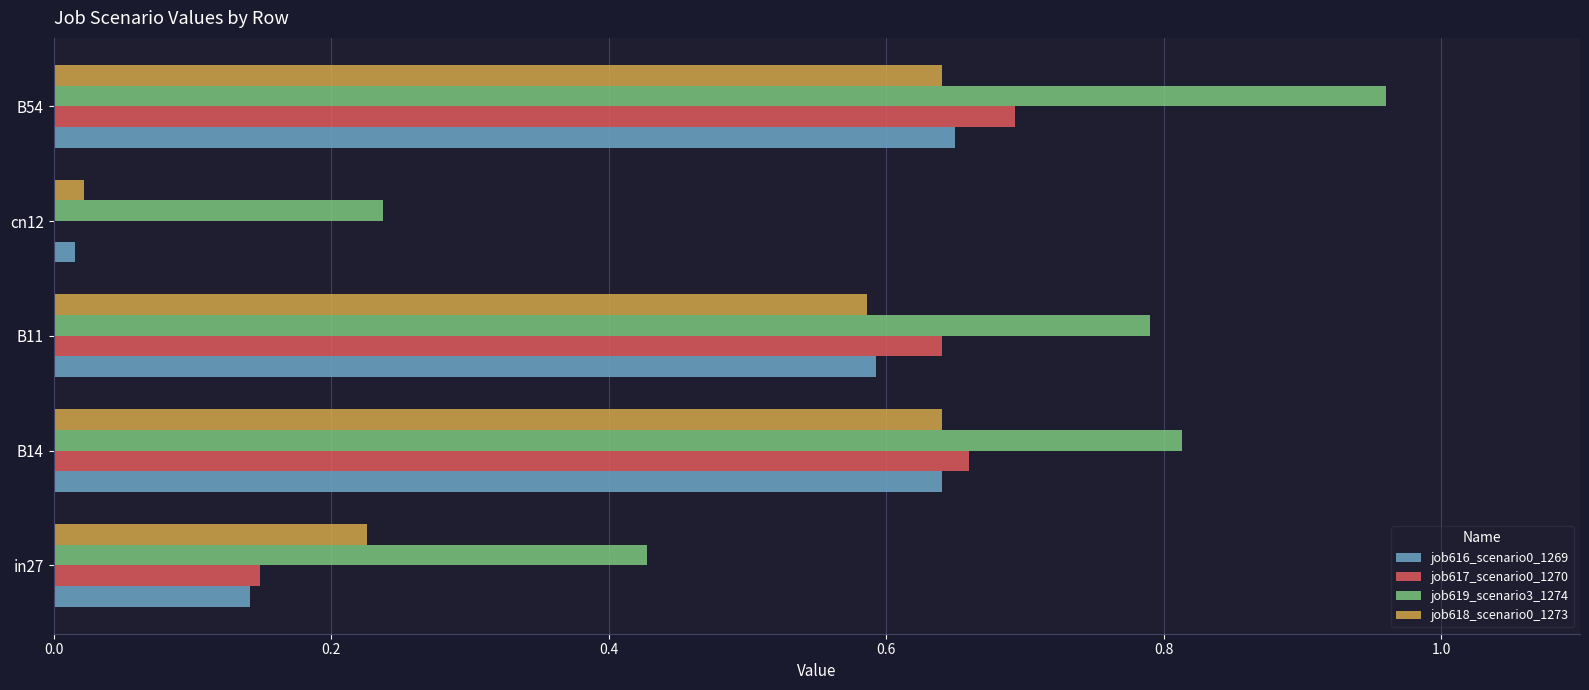

Is the value of job617_scenario0_1270 at B14 greater than the value of job619_scenario3_1274 at in27?

Yes